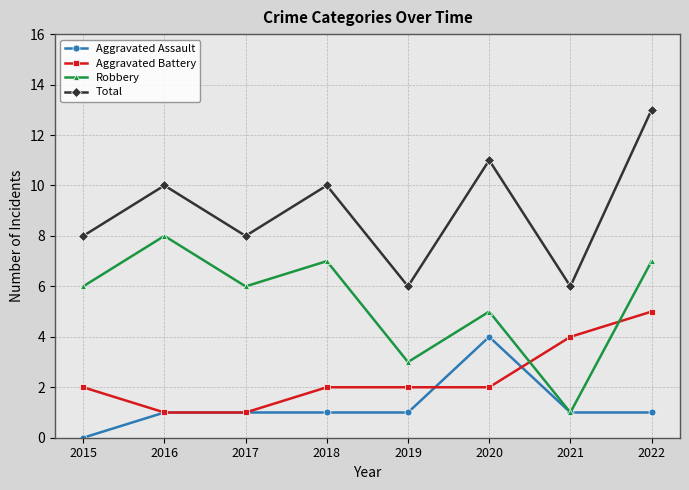

Rank the series by their maximum value, from lowest to highest.

Aggravated Assault, Aggravated Battery, Robbery, Total